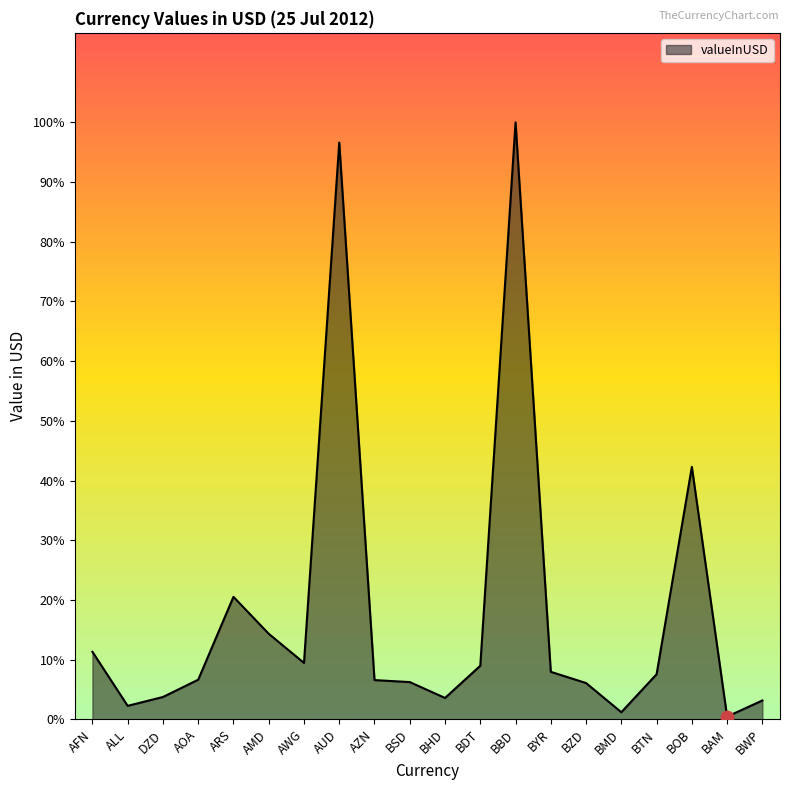

What is the change in value from BHD to BOB?

+38.3